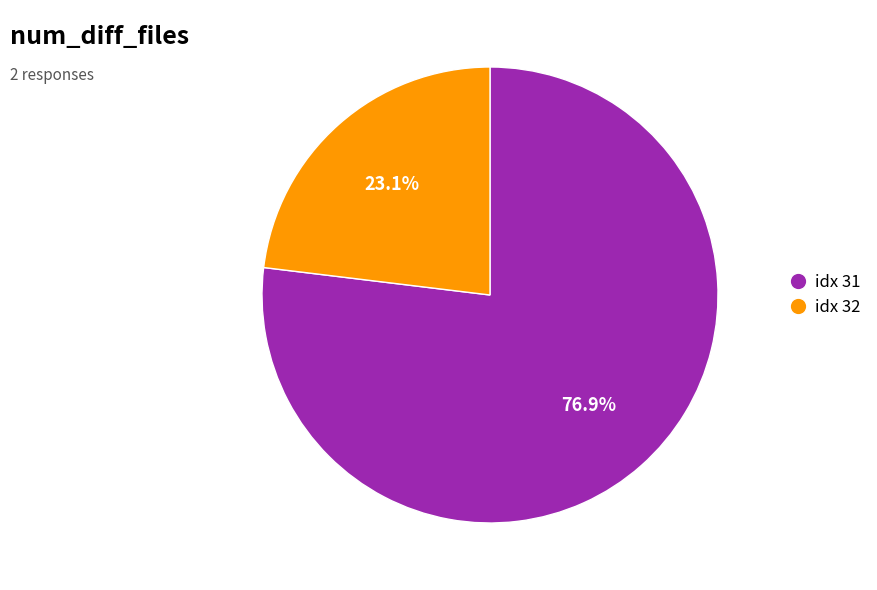

What is the total percentage of idx 32 and idx 31?

100.0%